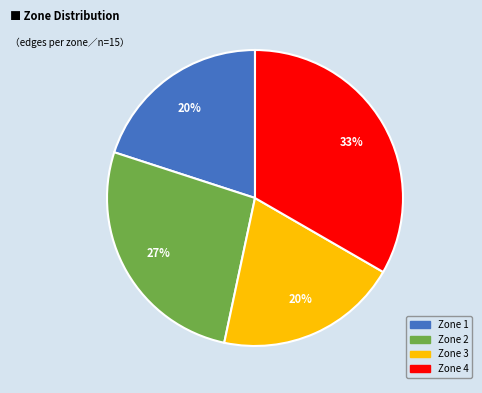

Does any single category account for the majority?

No